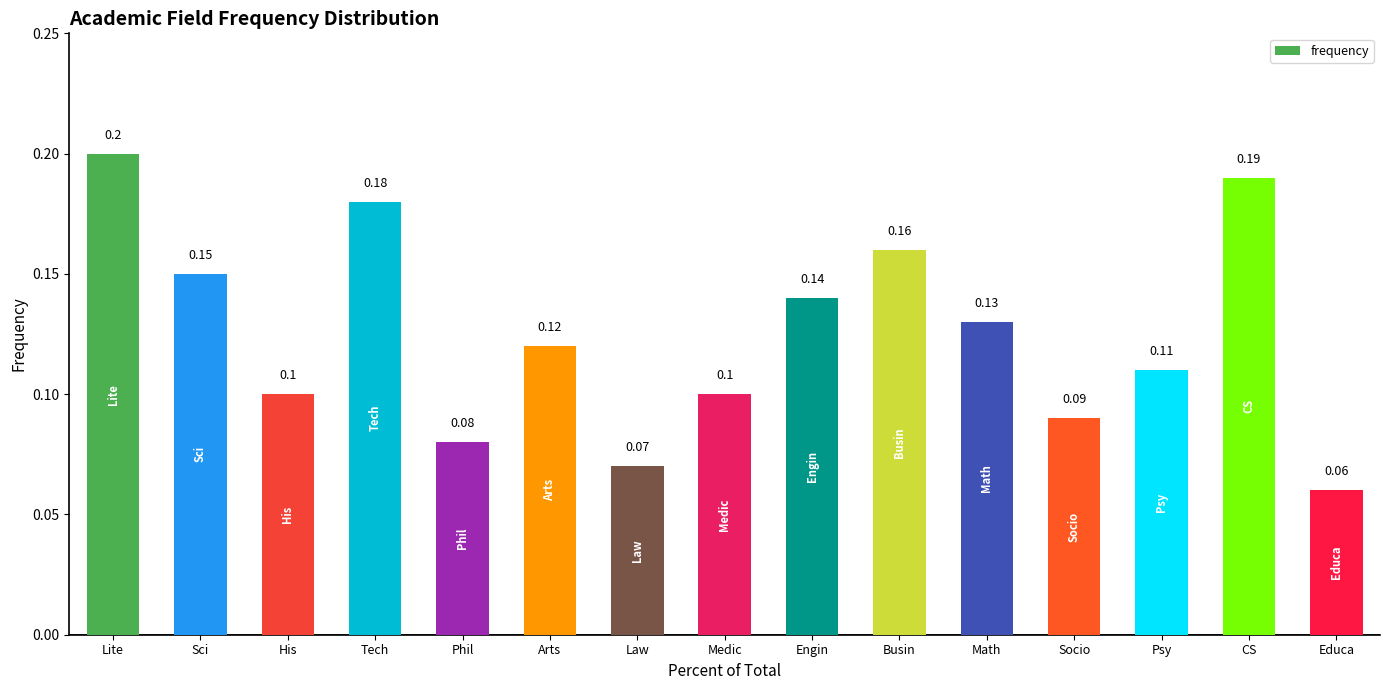

Which has a higher value, Engin or Tech?

Tech